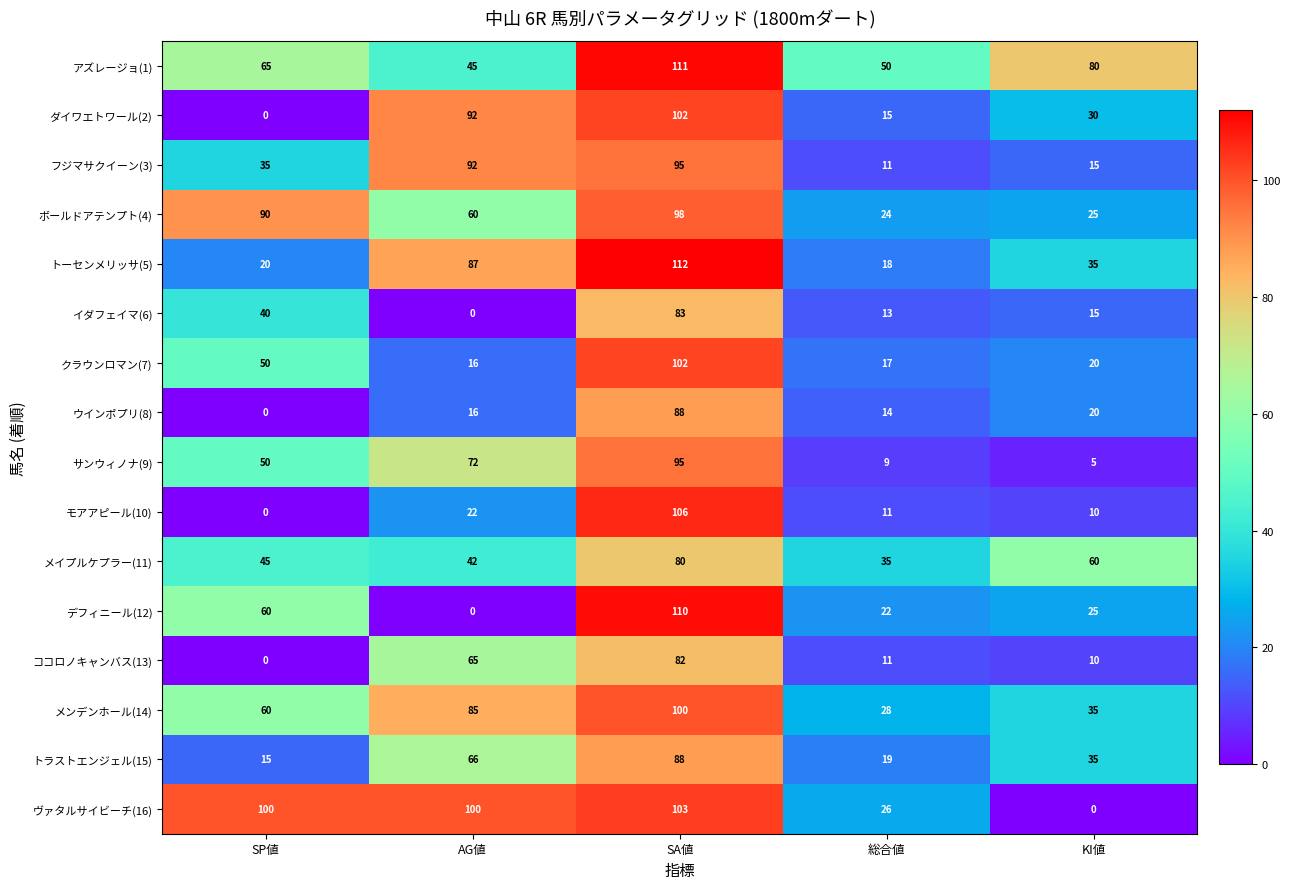

What is the lowest value of the トーセンメリッサ(5) series?

18